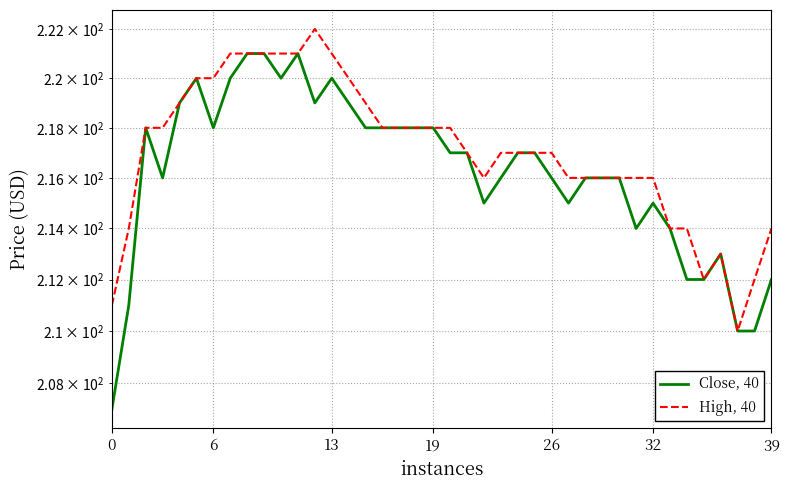

What is the greatest value displayed?

222